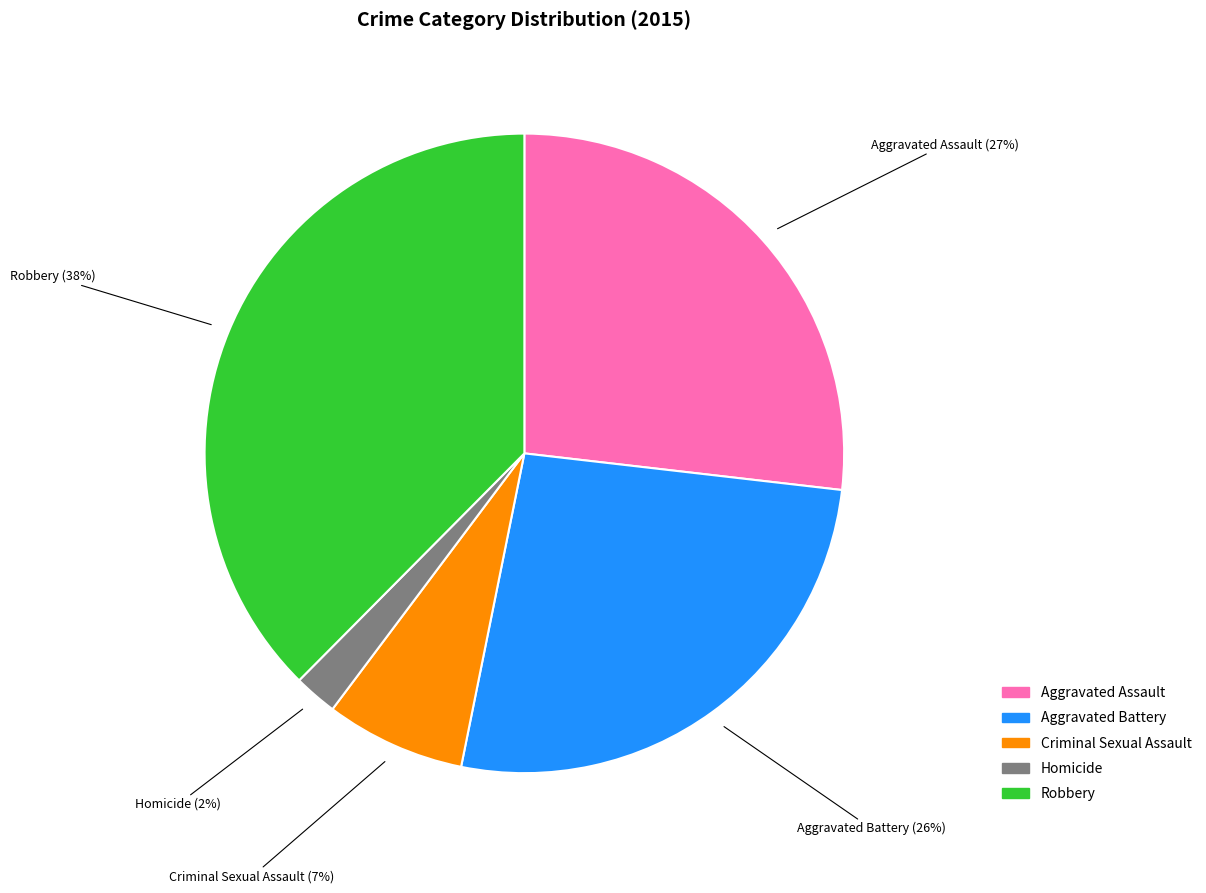

What percentage is the Homicide slice, to the nearest percent?

2%